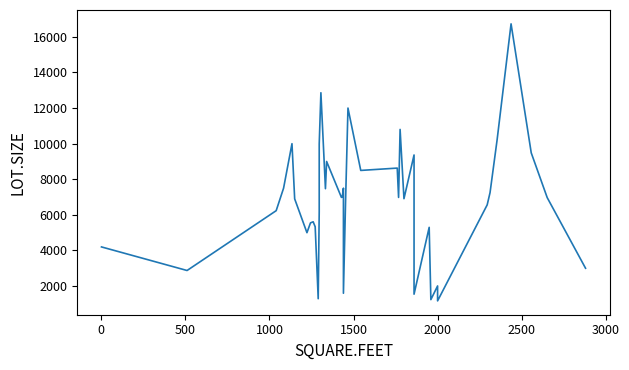

Count the number of categories in the chart.

40